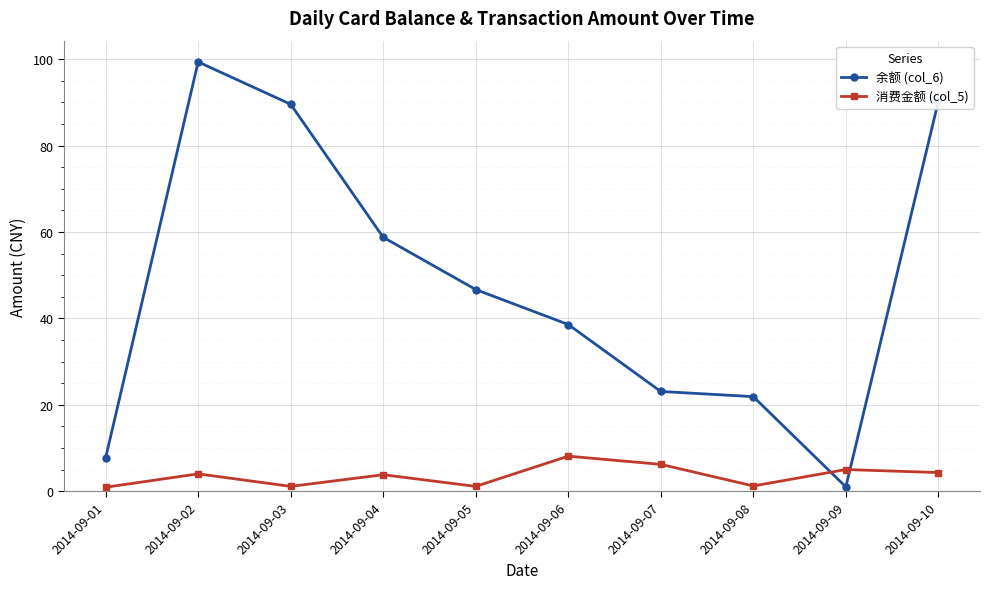

At which category does 消费金额 (col_5) reach its first local peak?

2014-09-02